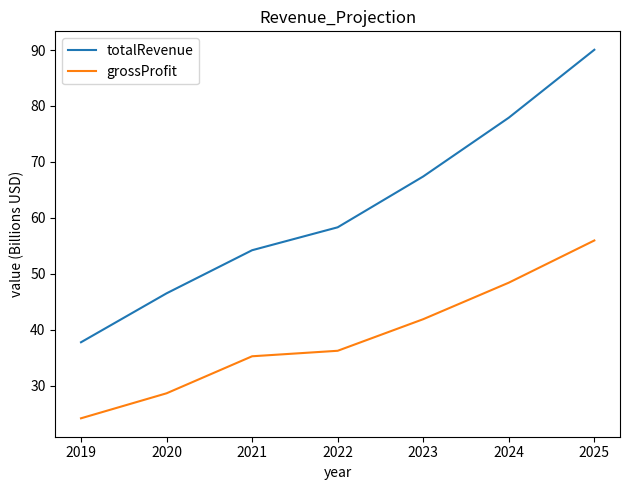

What value does the grossProfit series have at 2019?

24.2